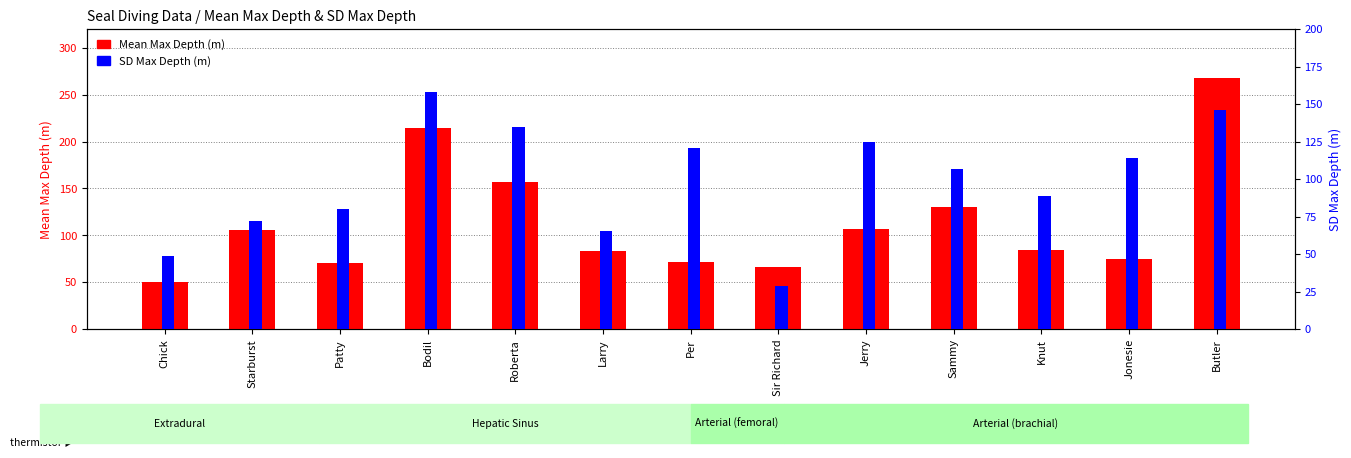

At which label is SD Max Depth (m) closest to 93?

Knut